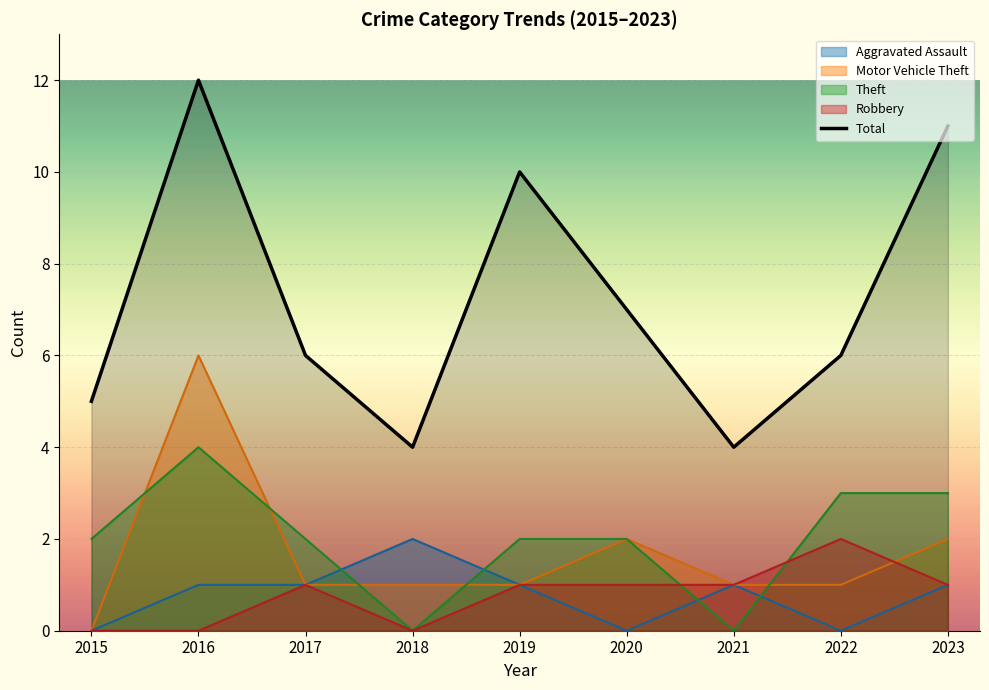

Is it true that the value at 2015 is 5?

True